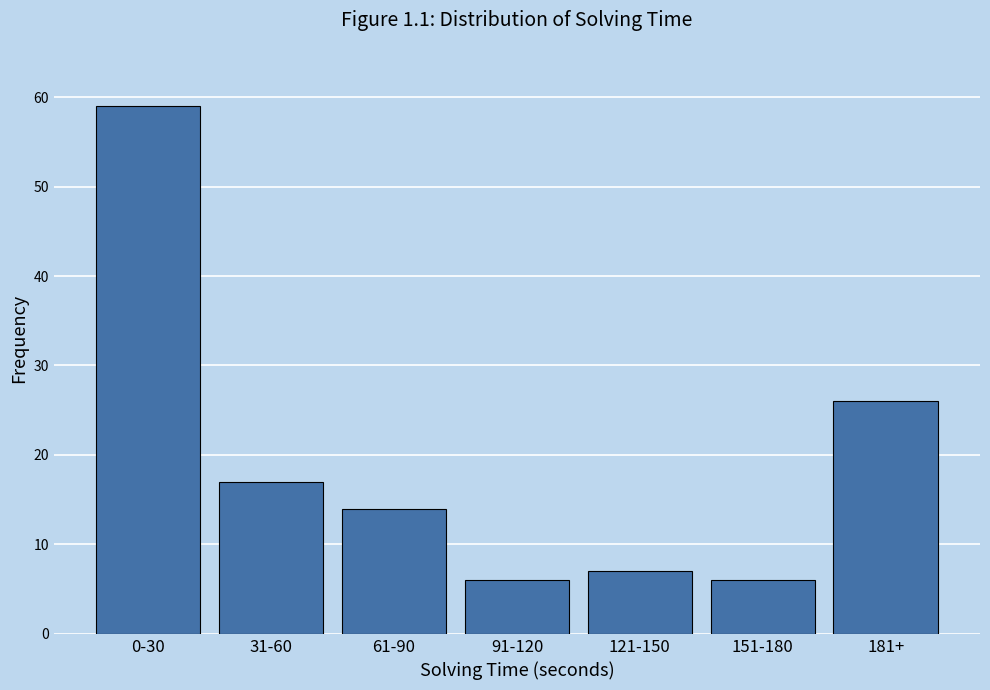

Reading right to left, transcribe all the data shown in this chart.

181+=26	151-180=6	121-150=7	91-120=6	61-90=14	31-60=17	0-30=59